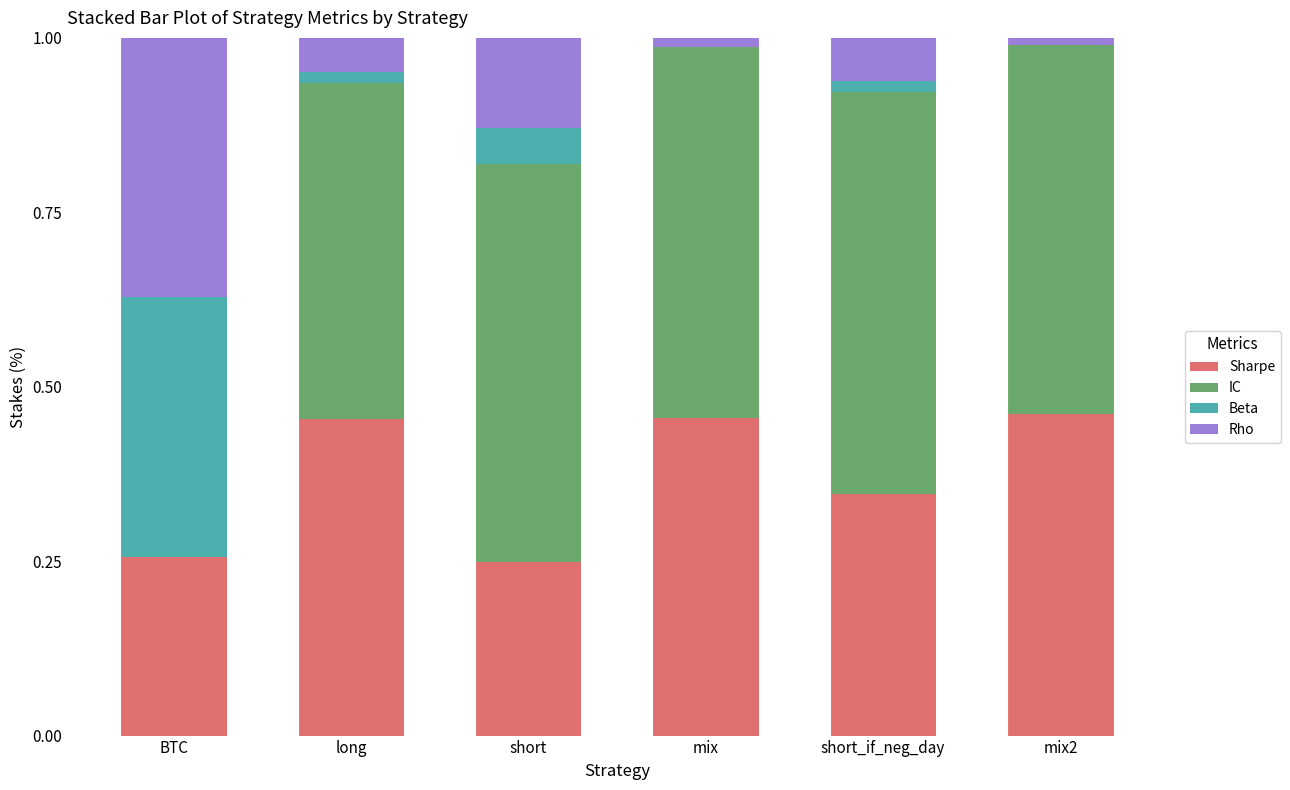

What is the total value across all series at BTC?

1.0